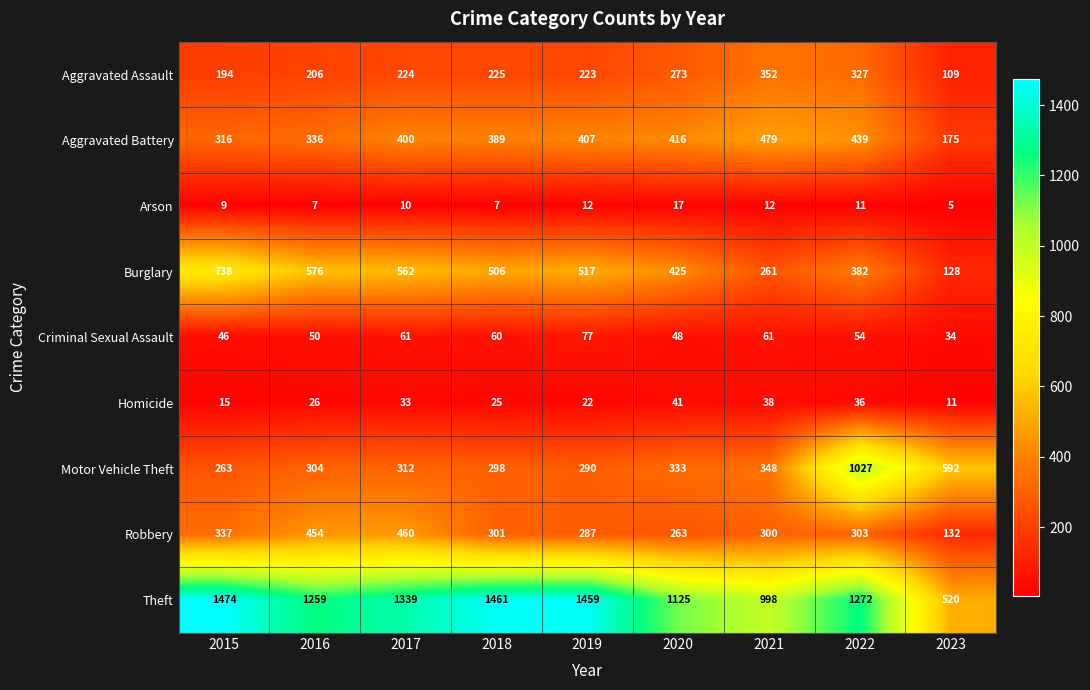

Which series changed the most between 2017 and 2023?

Theft